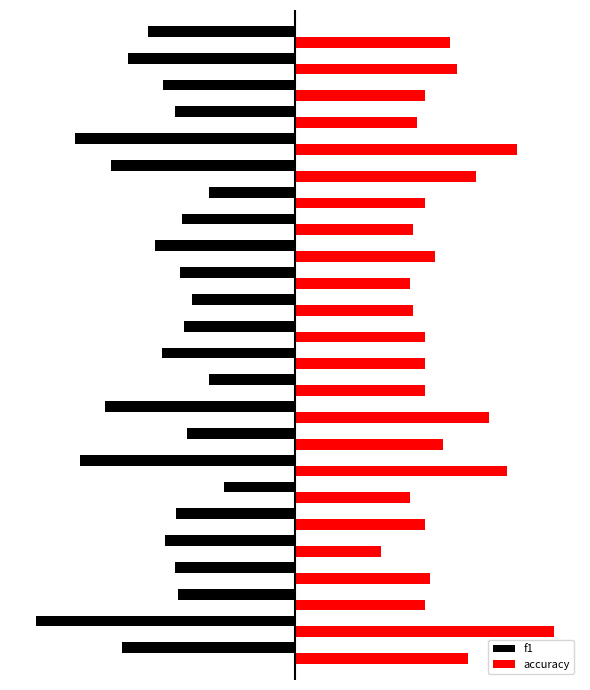

Reading left to right, transcribe all the data shown in this chart.

f1: -0.7	-1.0	-0.5	-0.5	-0.5	-0.5	-0.3	-0.8	-0.4	-0.7	-0.3	-0.5	-0.4	-0.4	-0.4	-0.5	-0.4	-0.3	-0.7	-0.9	-0.5	-0.5	-0.6	-0.6
accuracy: 0.7	1.0	0.5	0.5	0.3	0.5	0.4	0.8	0.6	0.8	0.5	0.5	0.5	0.5	0.4	0.5	0.5	0.5	0.7	0.9	0.5	0.5	0.6	0.6